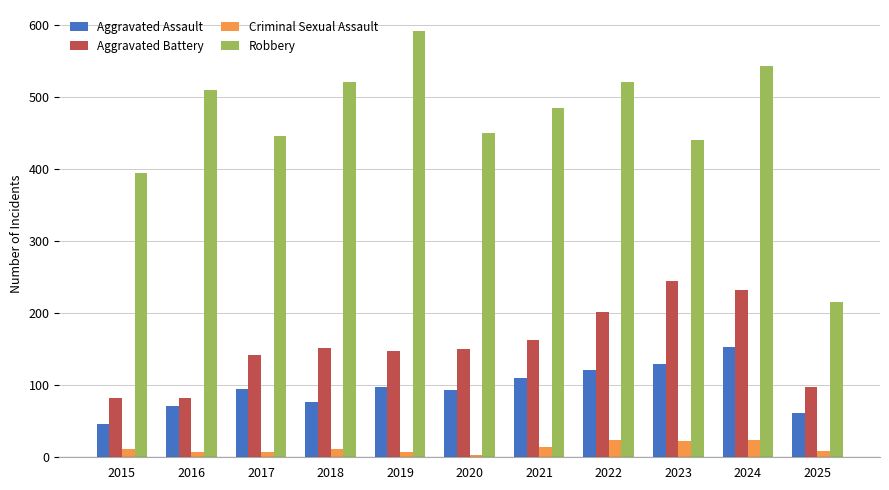

What is the approximate value of Robbery at 2025, to the nearest 10?

220